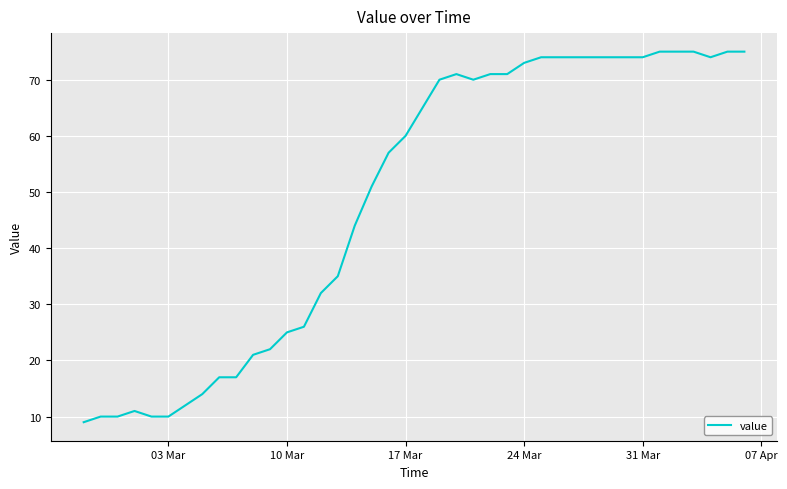

What is the greatest value displayed?

75